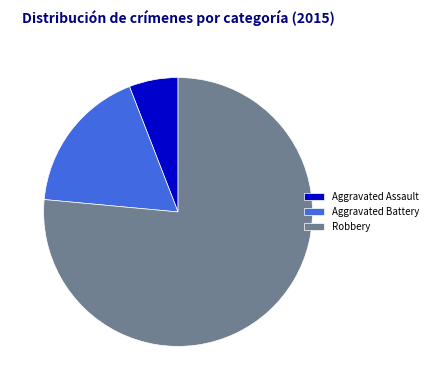

Is Robbery the majority of the pie?

Yes